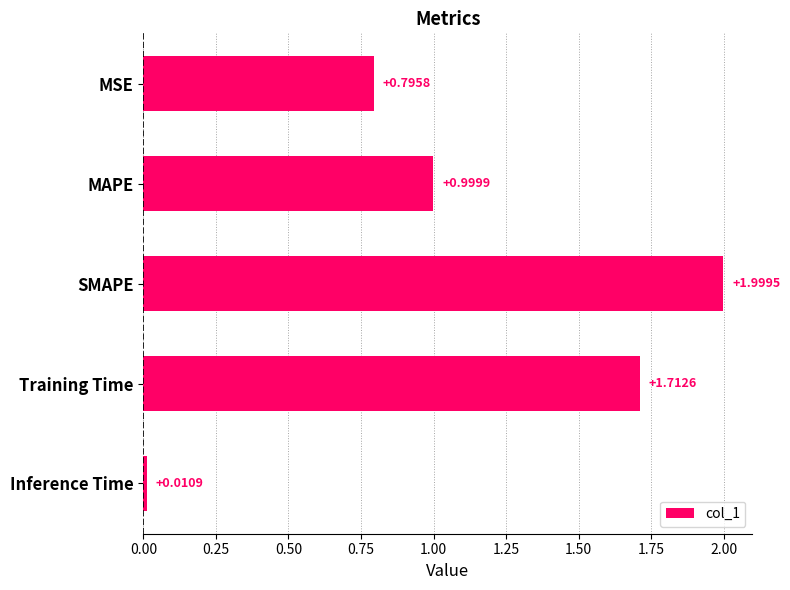

What is the label of the 4th bar from the top?

Training Time